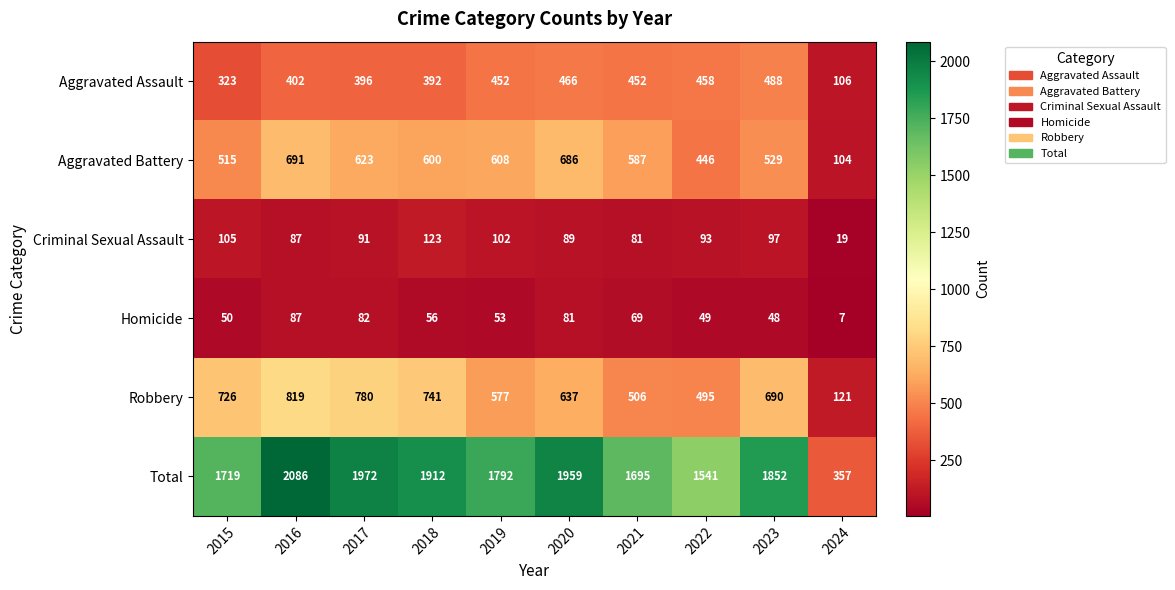

What is the total value across all series at 2020?

3918